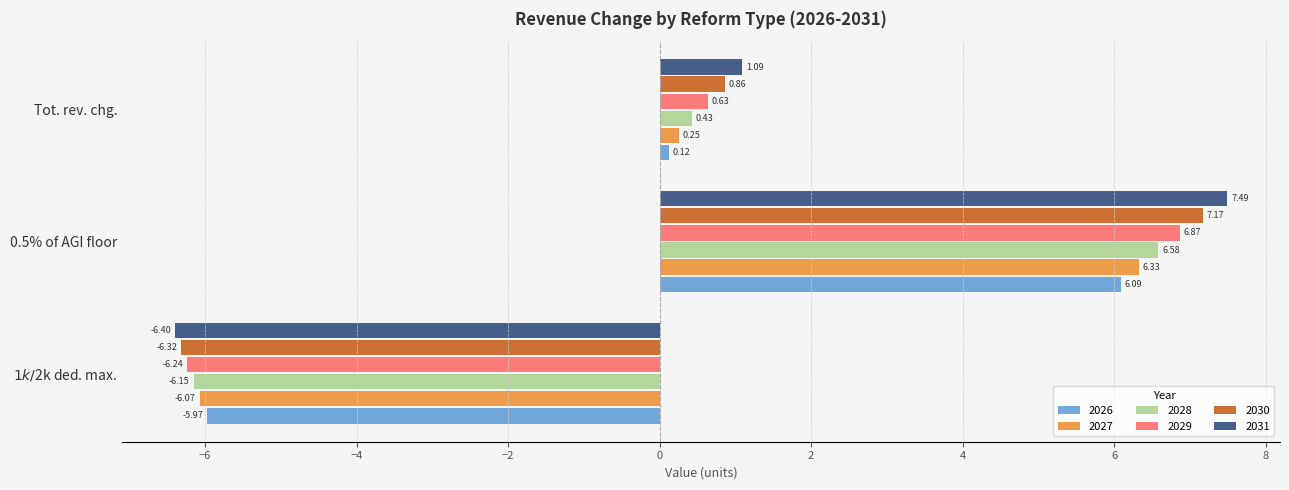

Rank the series by their maximum value, from highest to lowest.

2031, 2030, 2029, 2028, 2027, 2026